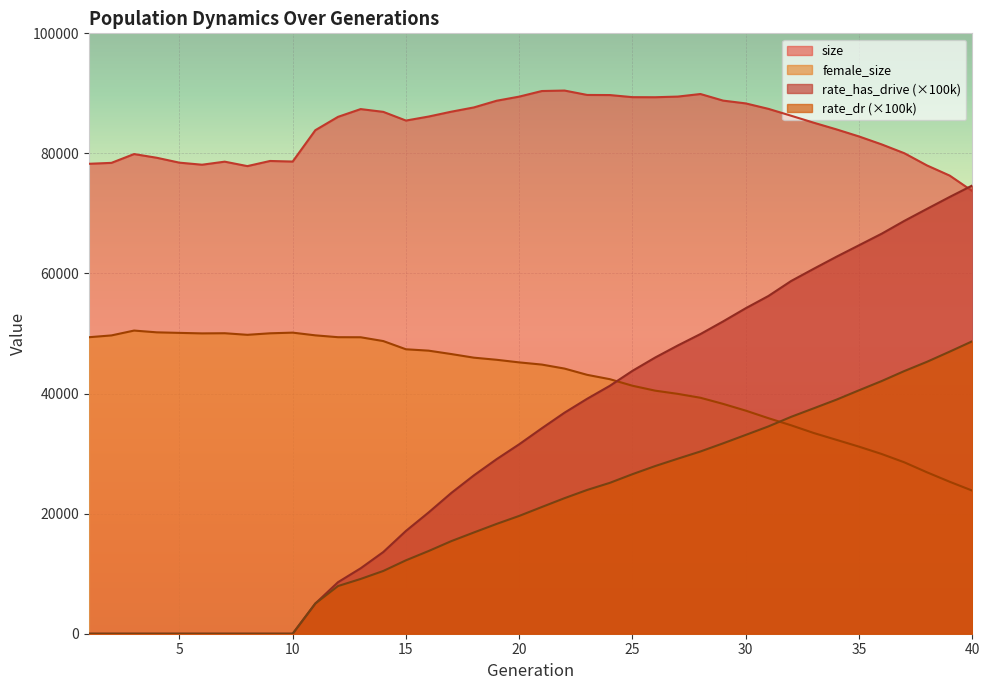

Which has a higher value, 37 or 9?

37